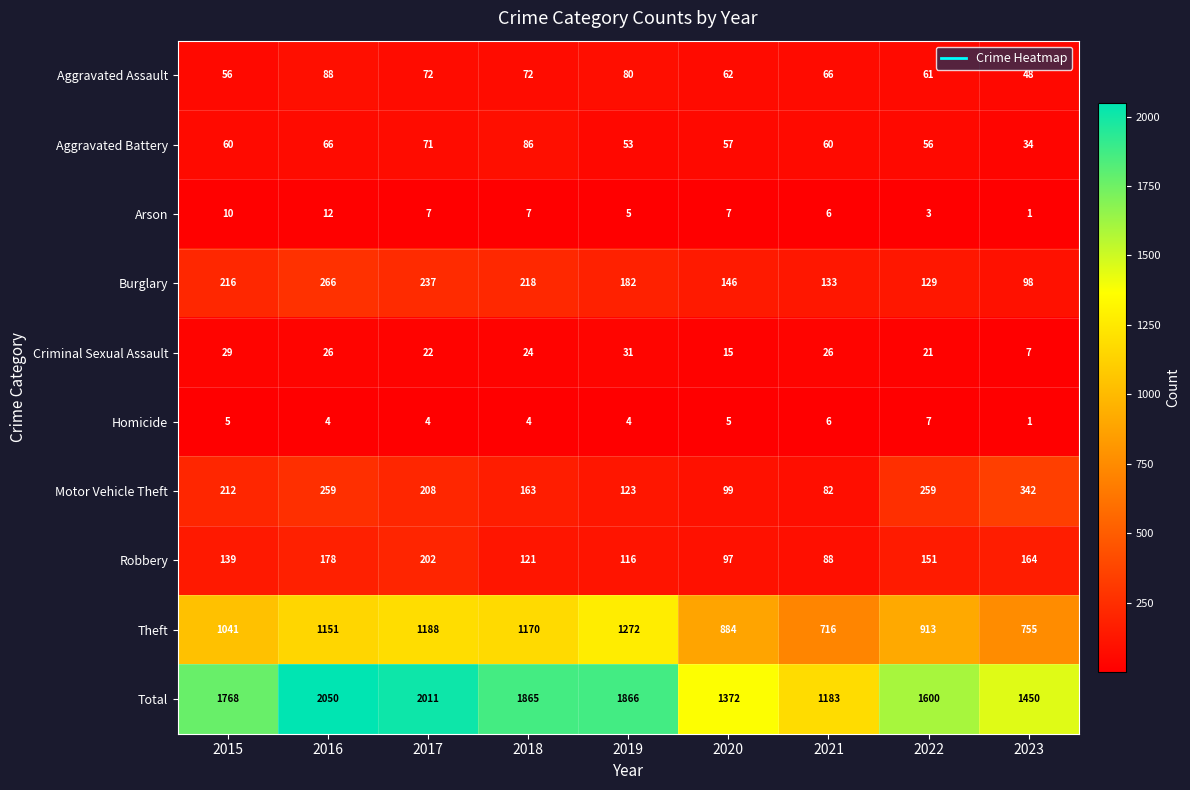

What is the average value of the Total series?

1685